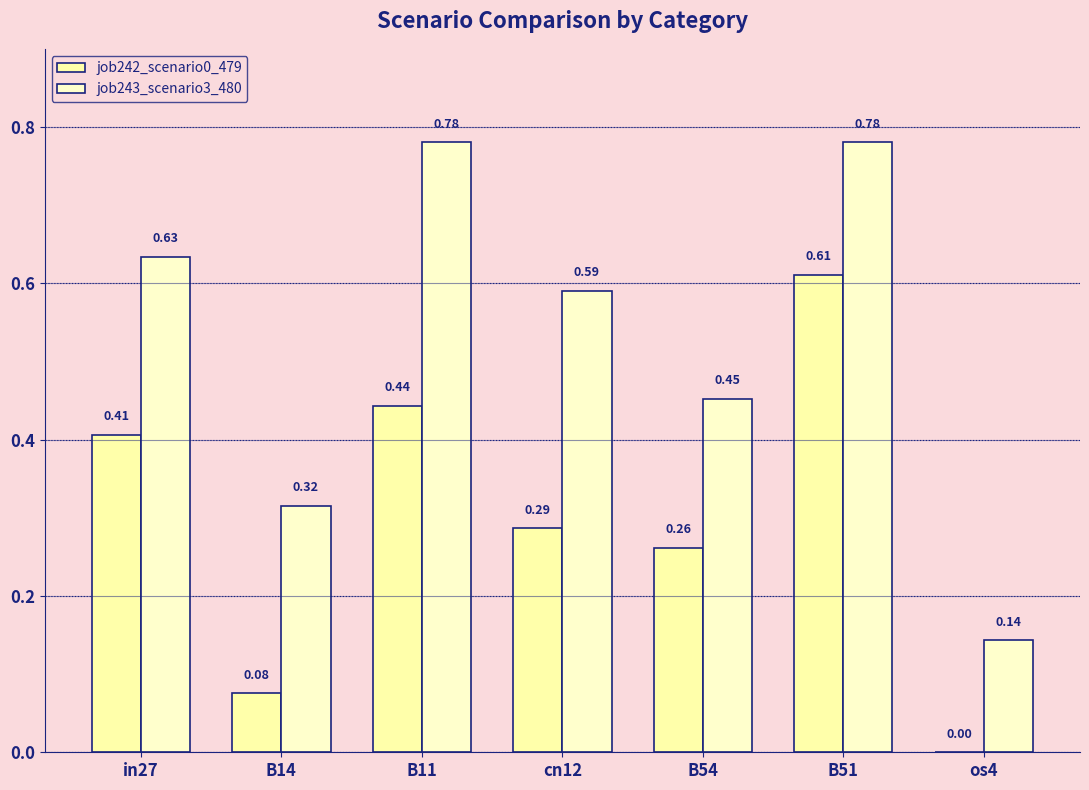

Is the value of job243_scenario3_480 at os4 greater than the value of job242_scenario0_479 at os4?

Yes